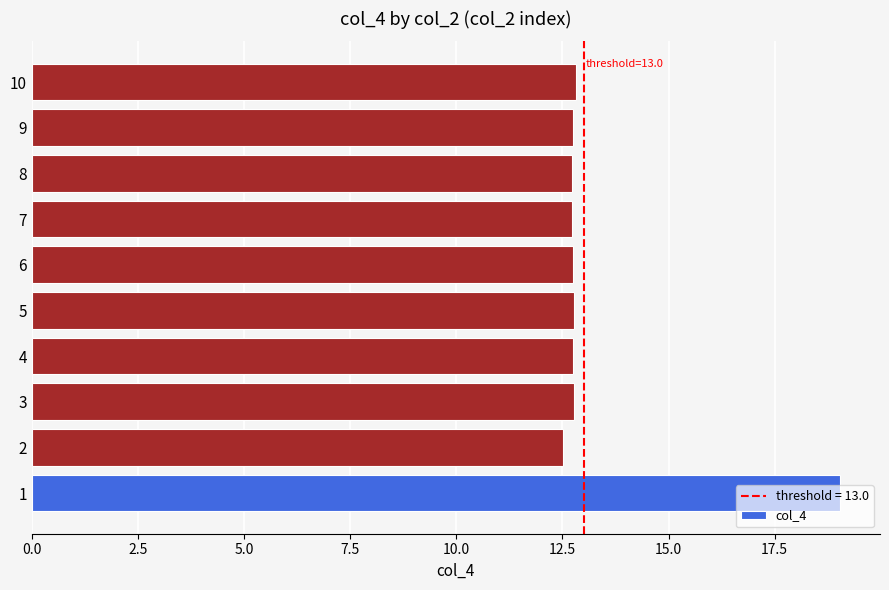

What is the minimum value shown in the chart?

12.5